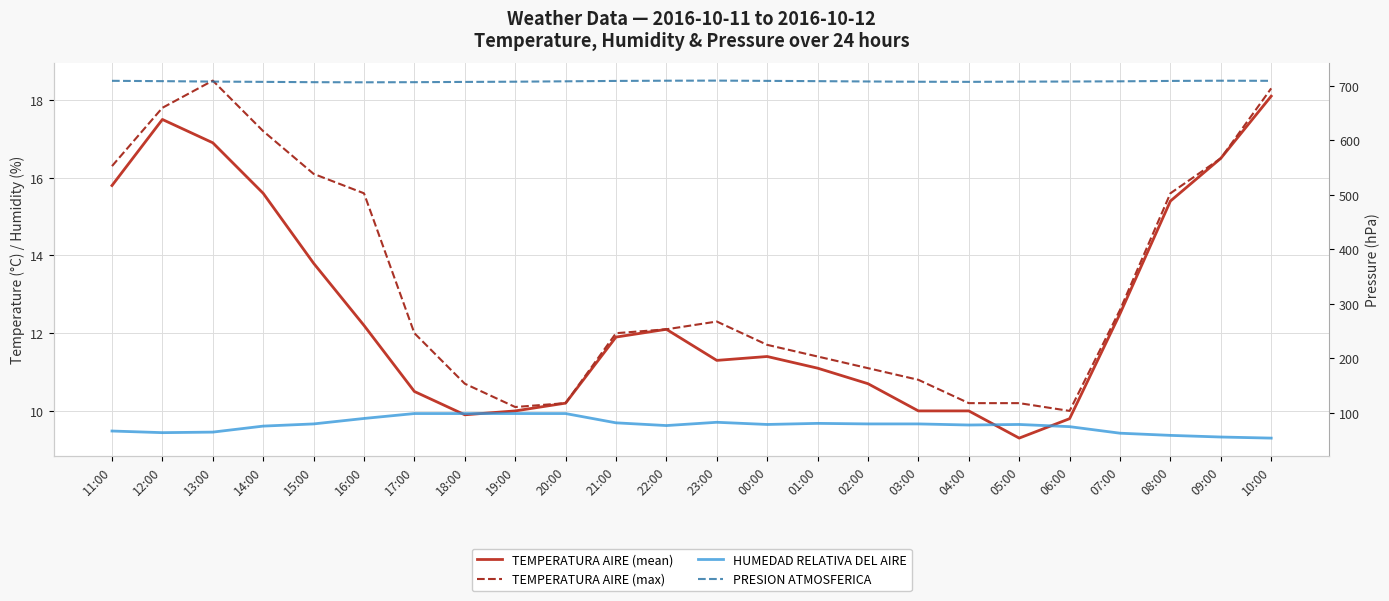

Is the value of HUMEDAD RELATIVA DEL AIRE at 02:00 greater than the value of TEMPERATURA AIRE (mean) at 01:00?

Yes